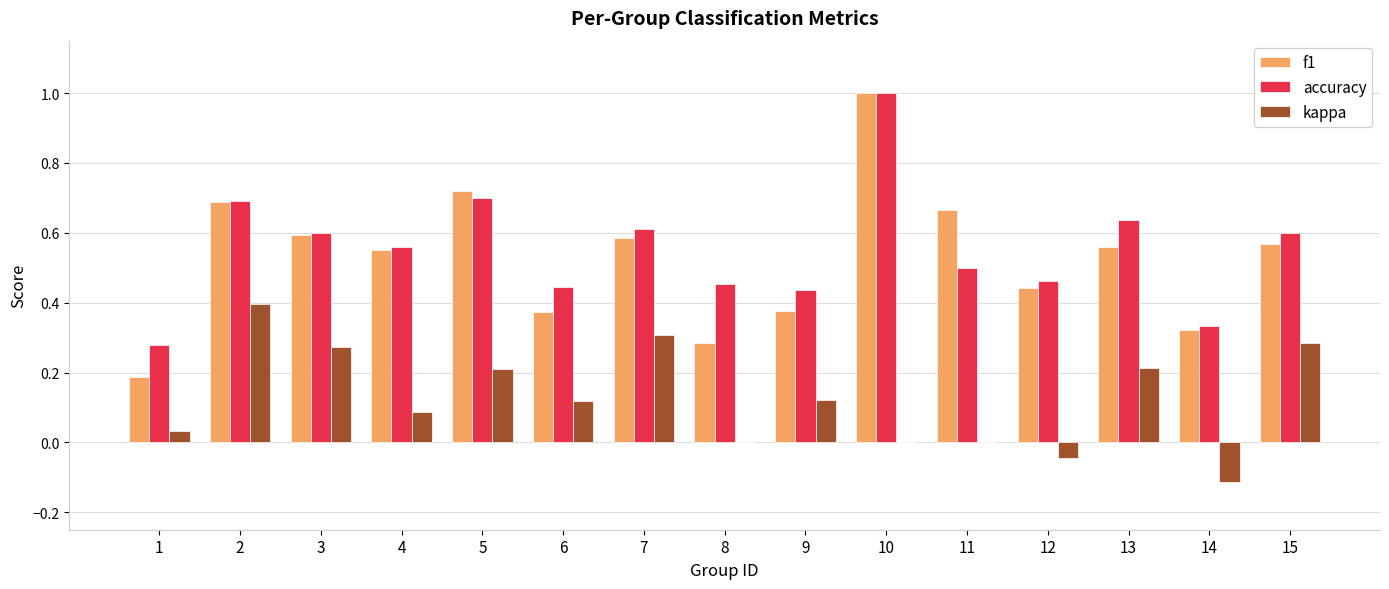

What is the sum of the accuracy values at 6 and 10?

1.4